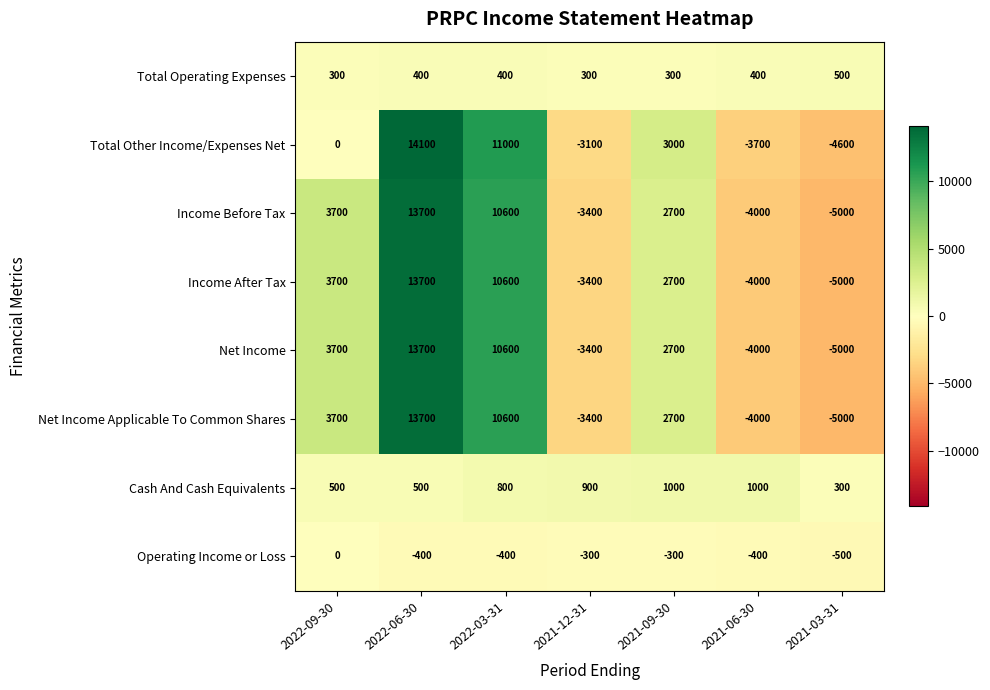

At how many categories does at least one series exceed 11359?

1